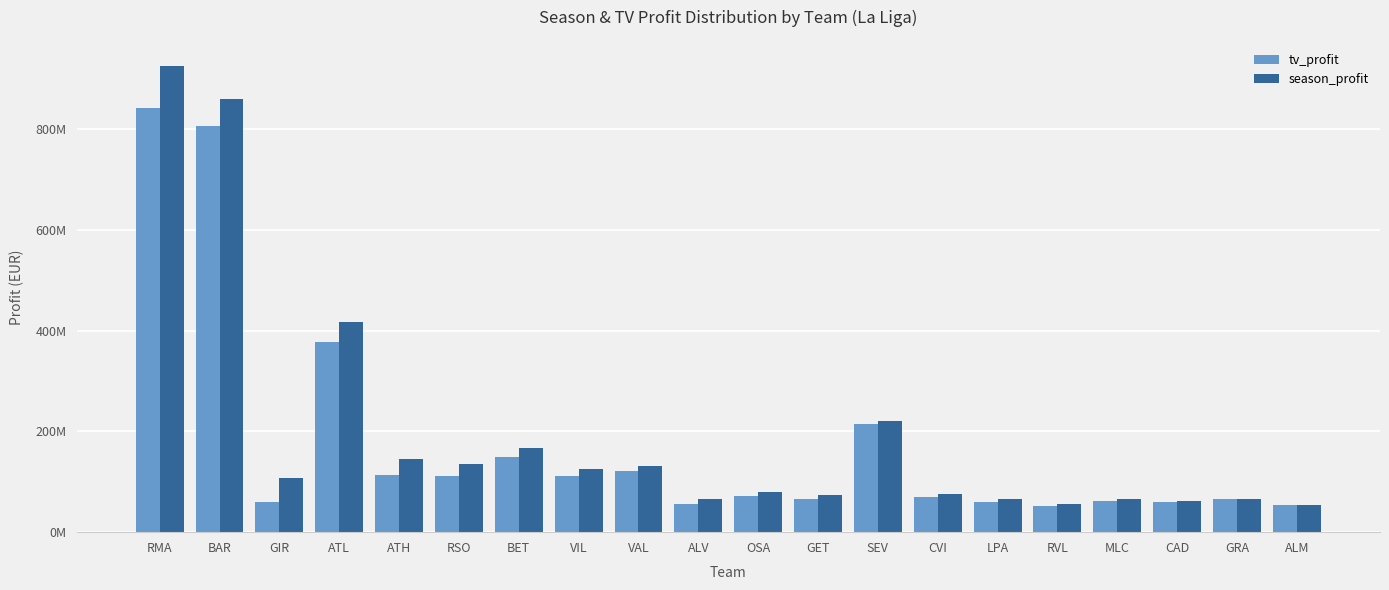

What is the difference between the maximum and second lowest values in the tv_profit series?

790000000